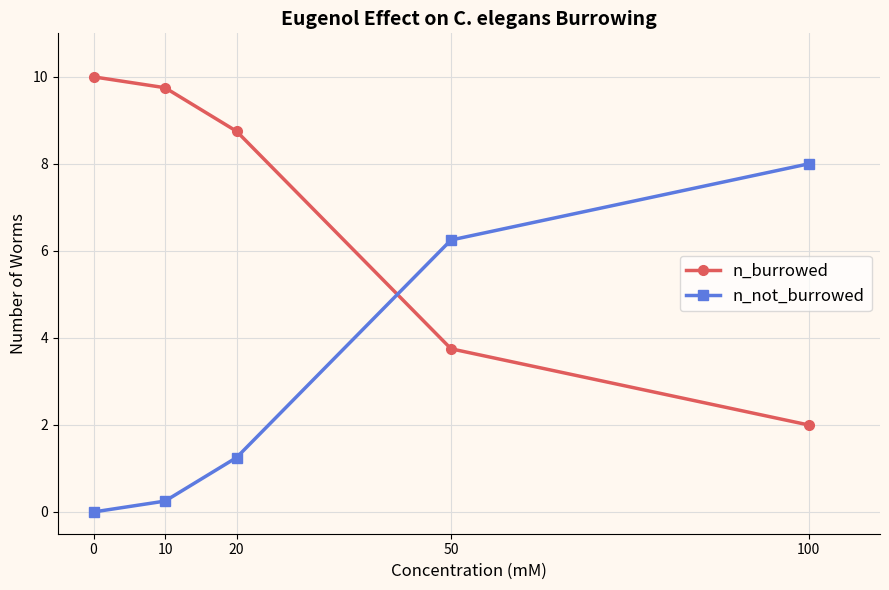

List the series in order of their peak value, highest first.

n_burrowed, n_not_burrowed